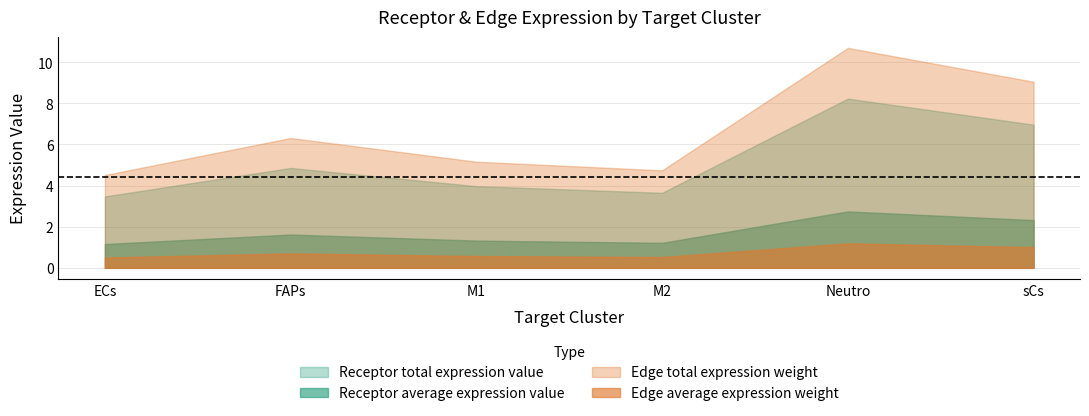

What are all the series names shown in the legend?

Receptor total expression value, Receptor average expression value, Edge total expression weight, Edge average expression weight